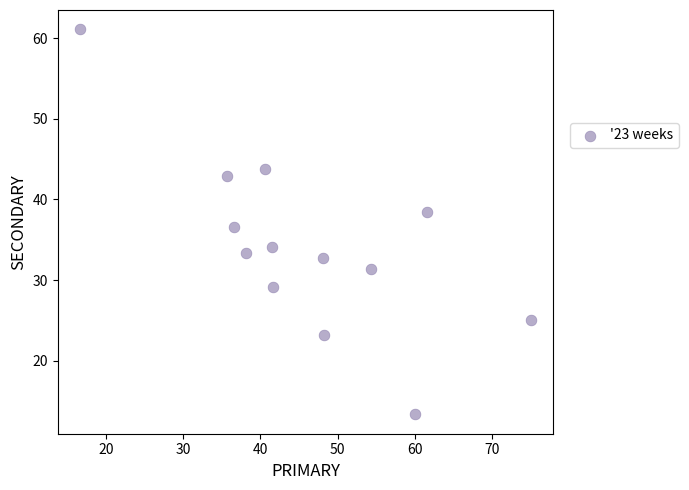

What is the range of X values (max minus min)?

58.3